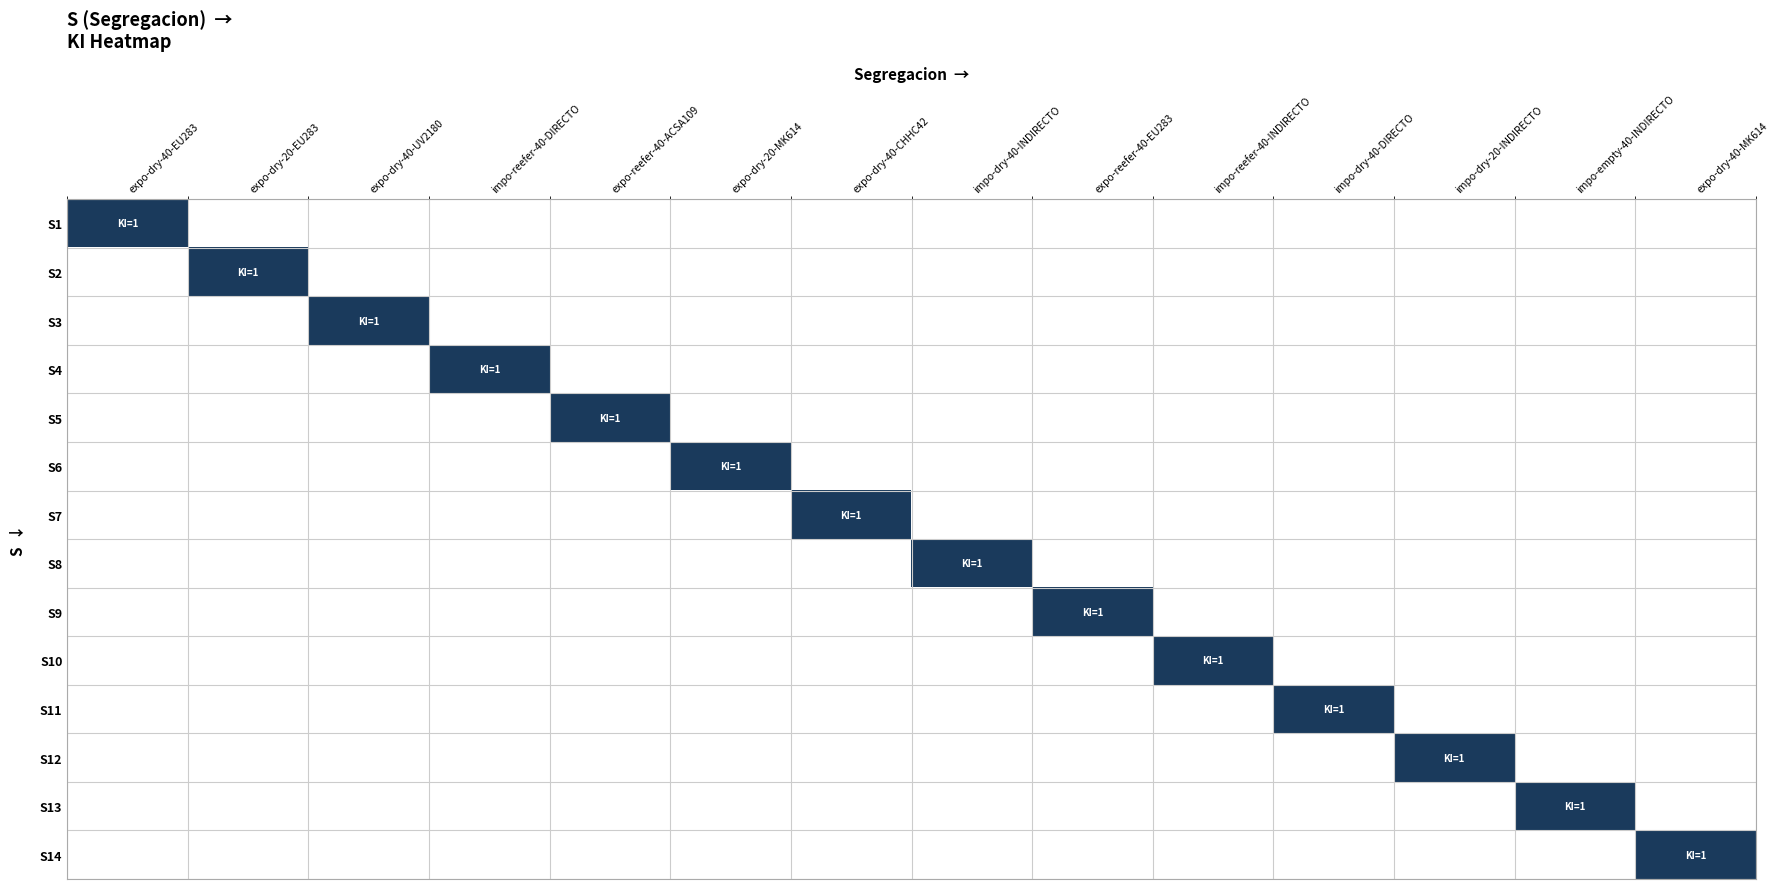

At expo-dry-40-MK614, list the series in order from smallest to largest.

S1, S2, S3, S4, S5, S6, S7, S8, S9, S10, S11, S12, S13, S14